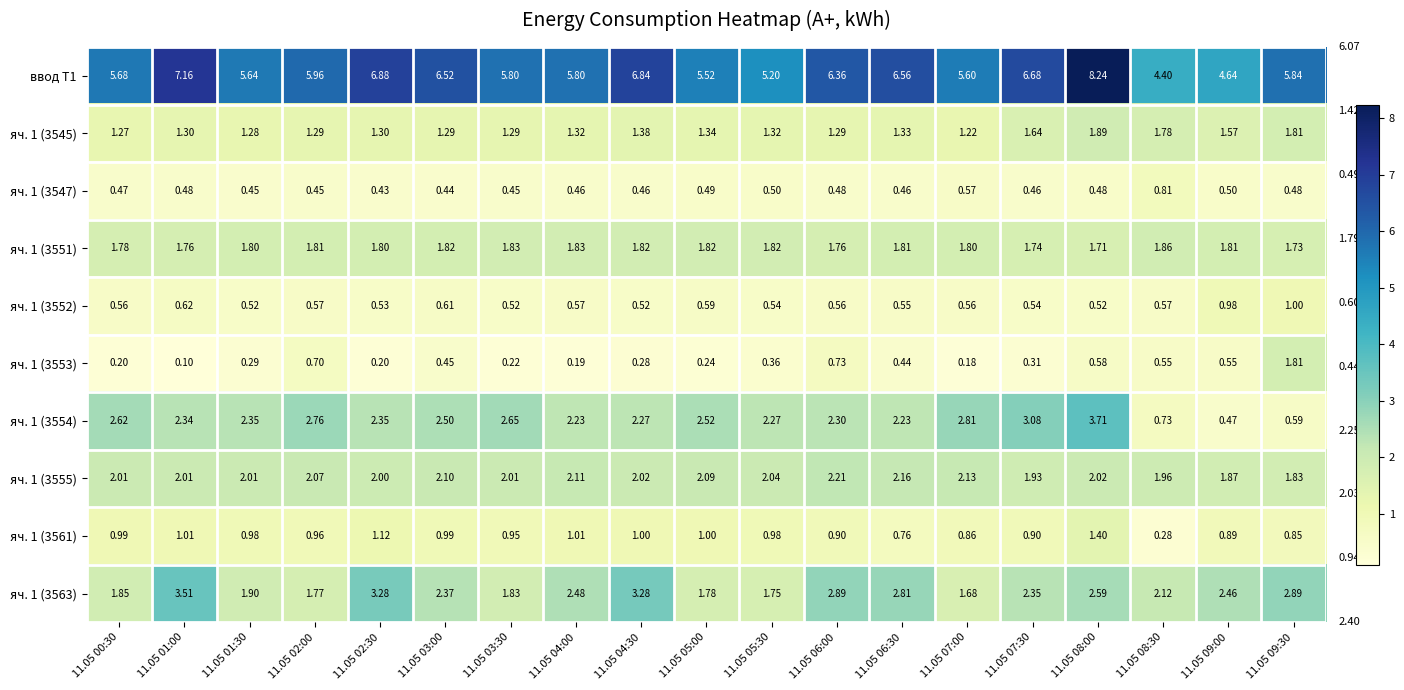

Is the value of яч. 1 (3552) at 11.05 04:00 greater than the value of яч. 1 (3551) at 11.05 03:30?

No